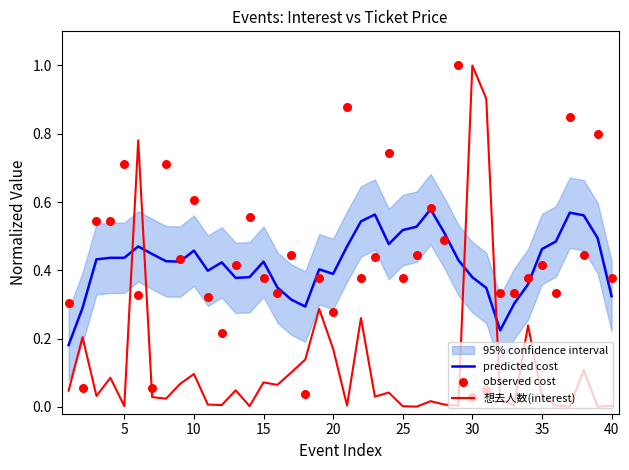

Which series has the largest total across all categories?

observed cost